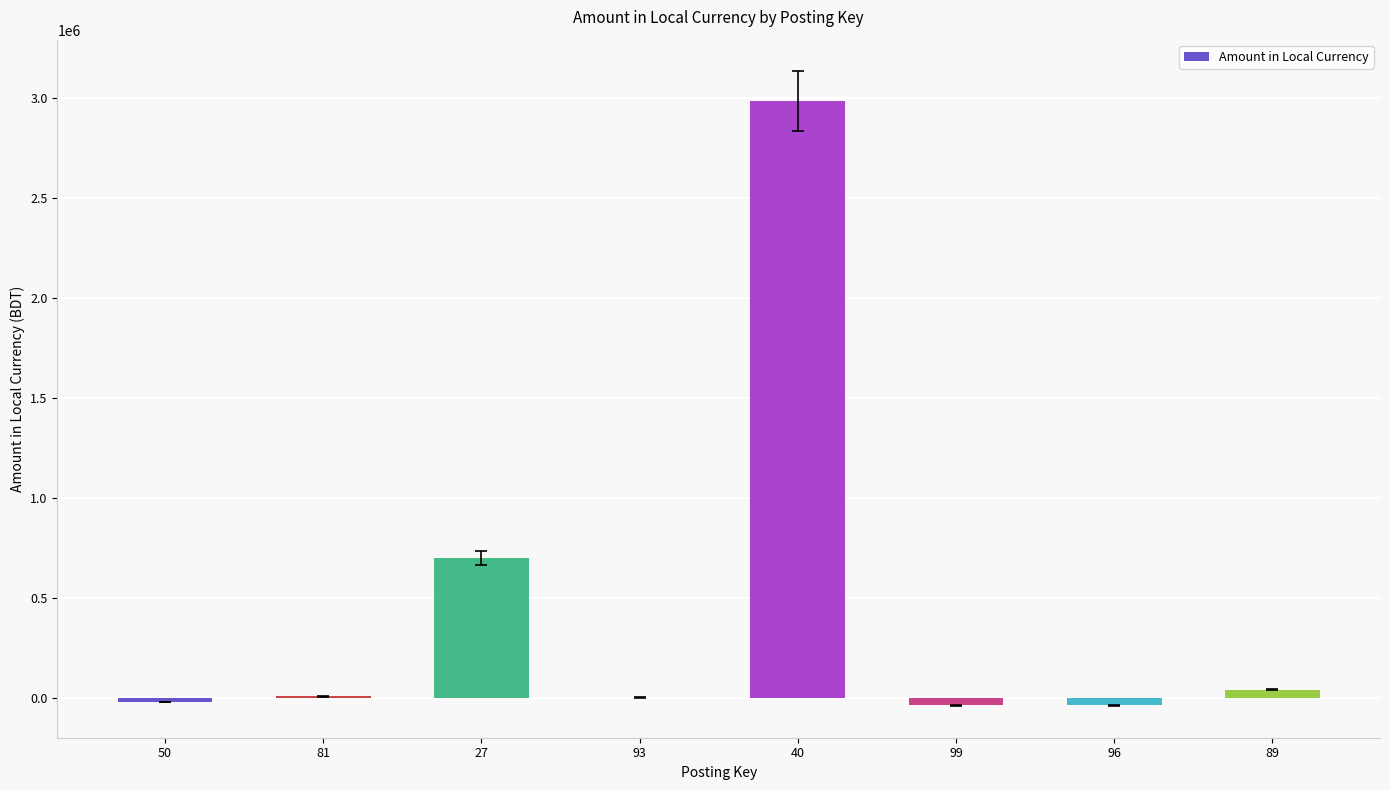

What is the greatest value displayed?

2985925.3